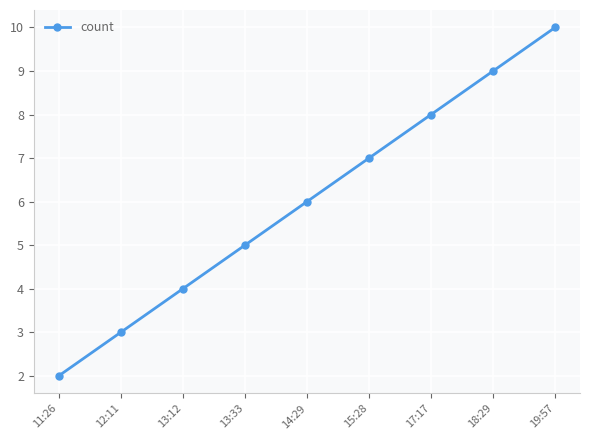

What is the difference between the maximum and minimum values?

8